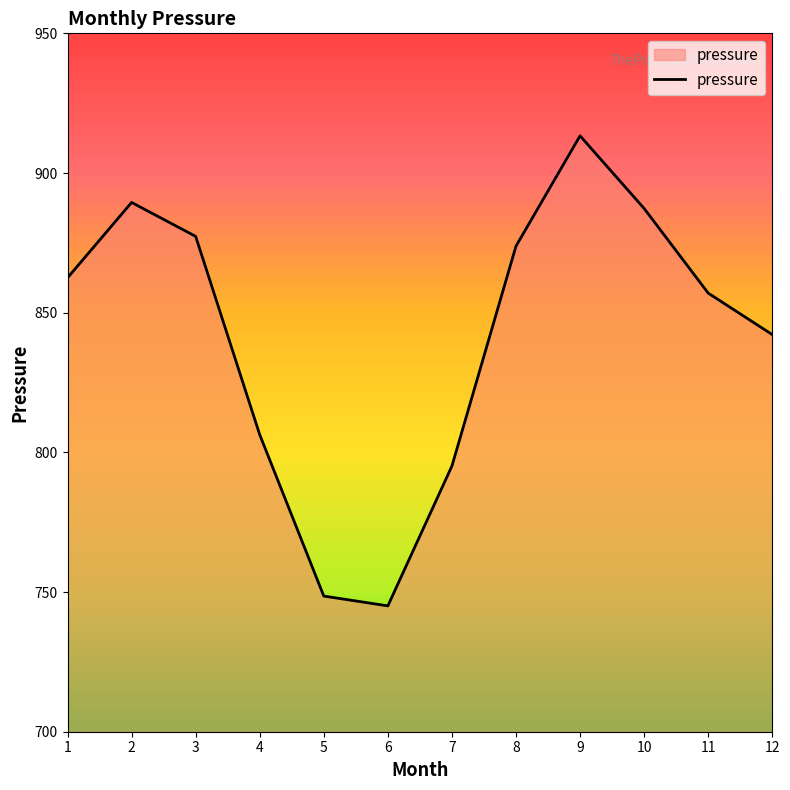

Rank the categories by value from lowest to highest.

6, 5, 7, 4, 12, 11, 1, 8, 3, 10, 2, 9